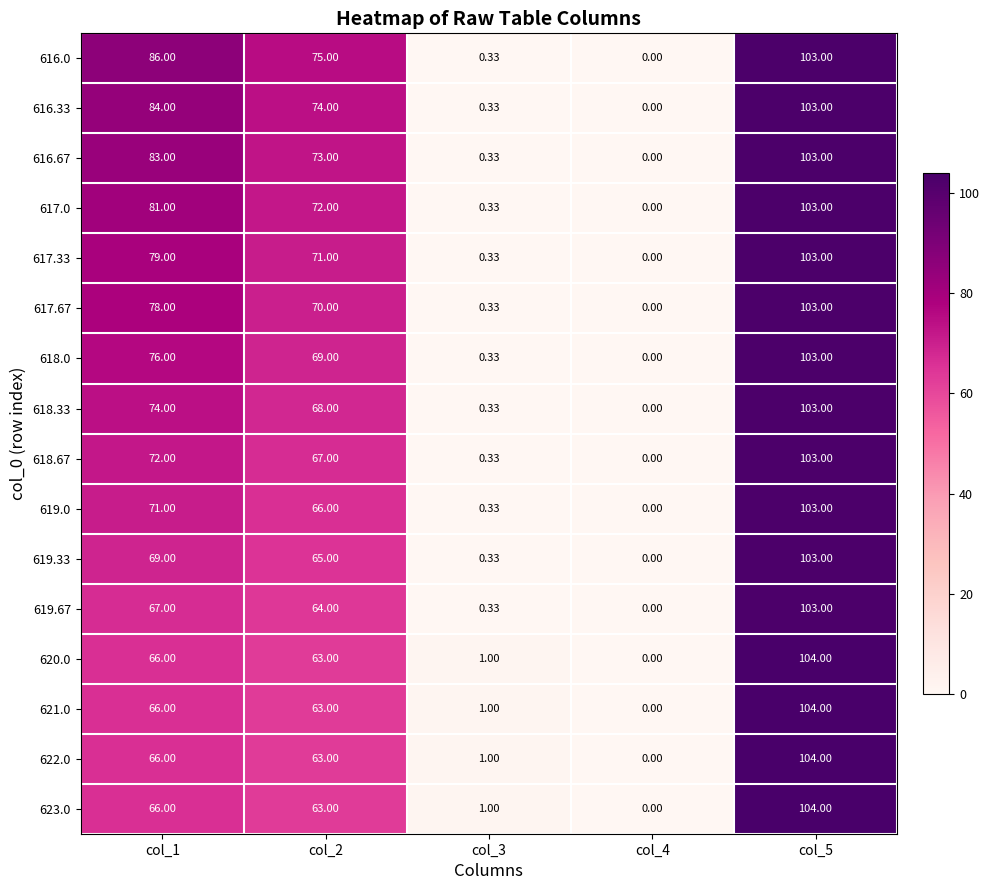

Which series has the largest total across all categories?

616.0